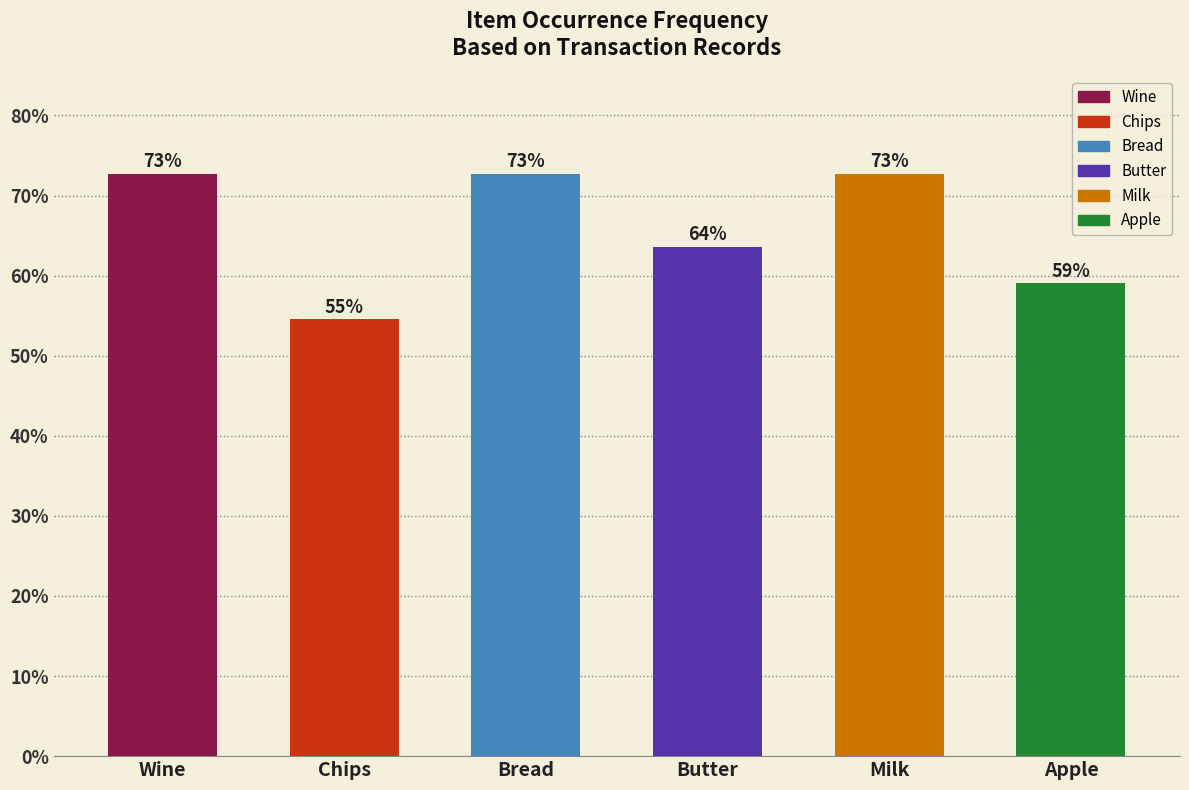

The chart shows a value of 44.3 at Butter. True or false?

False